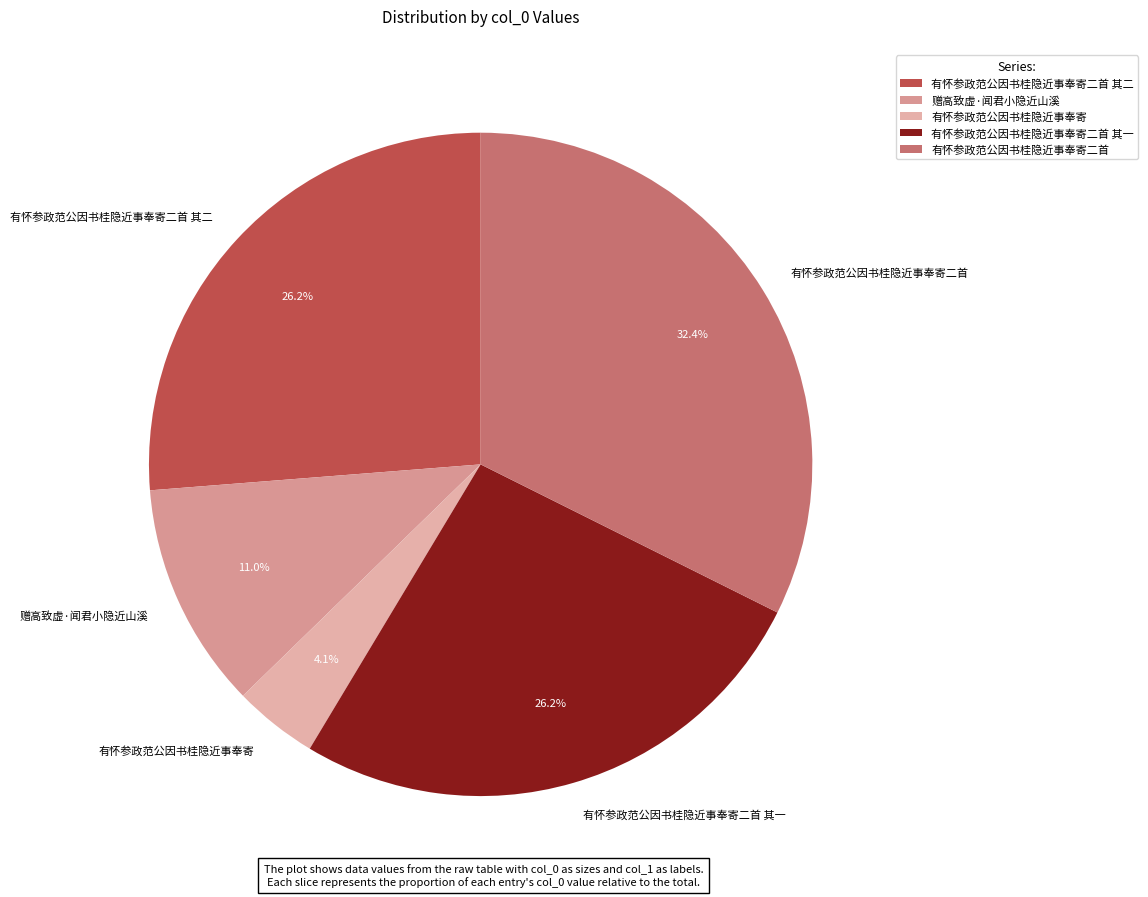

How many slices are in this pie chart?

5